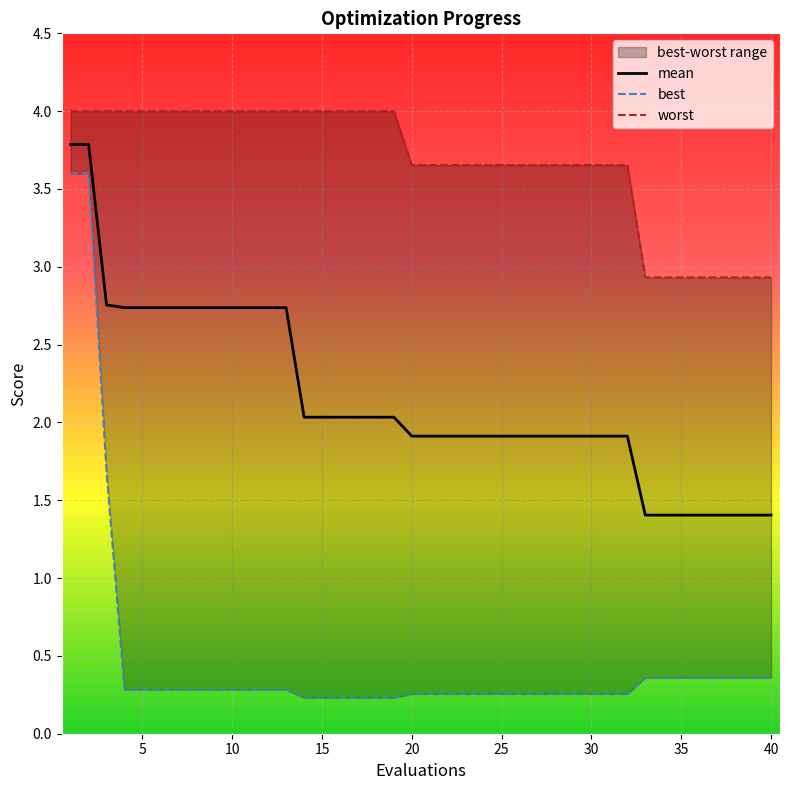

List the series in order of their overall mean, highest first.

worst, mean, best